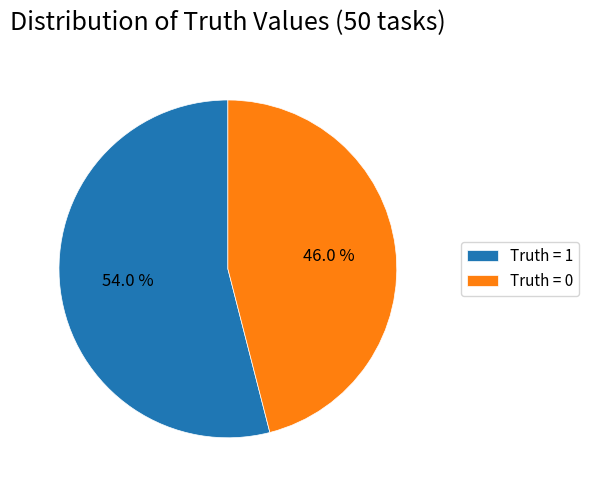

Between Truth = 1 and Truth = 0, which is larger?

Truth = 1